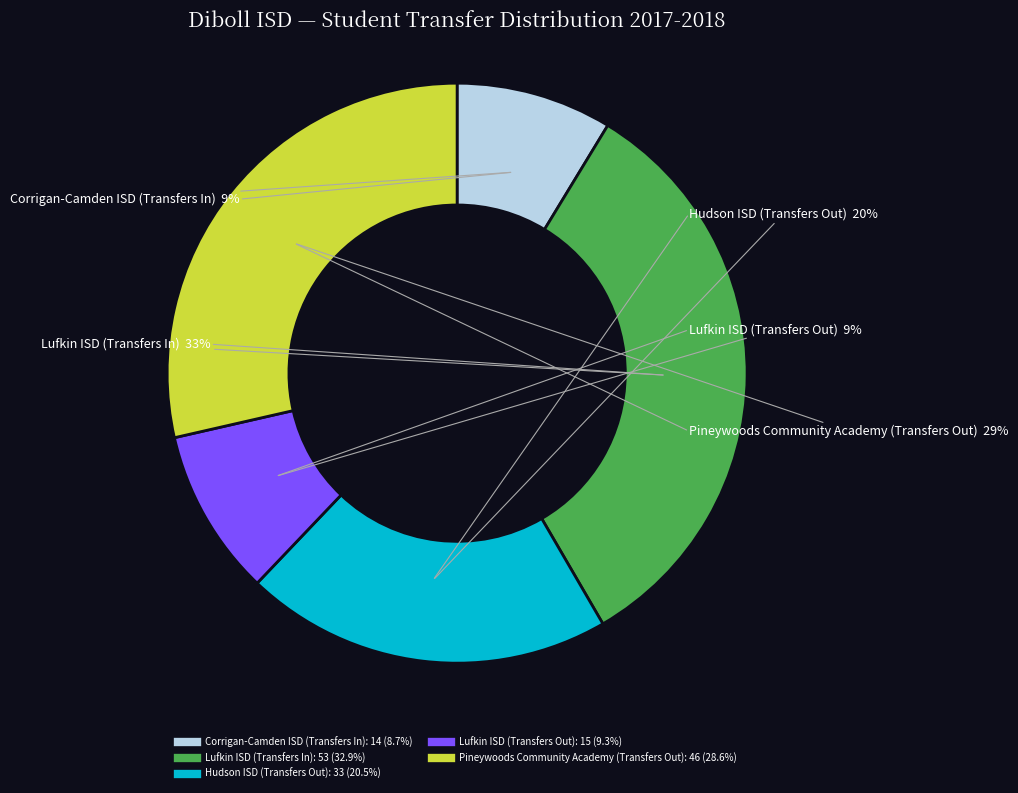

Count the number of slices in the pie.

5